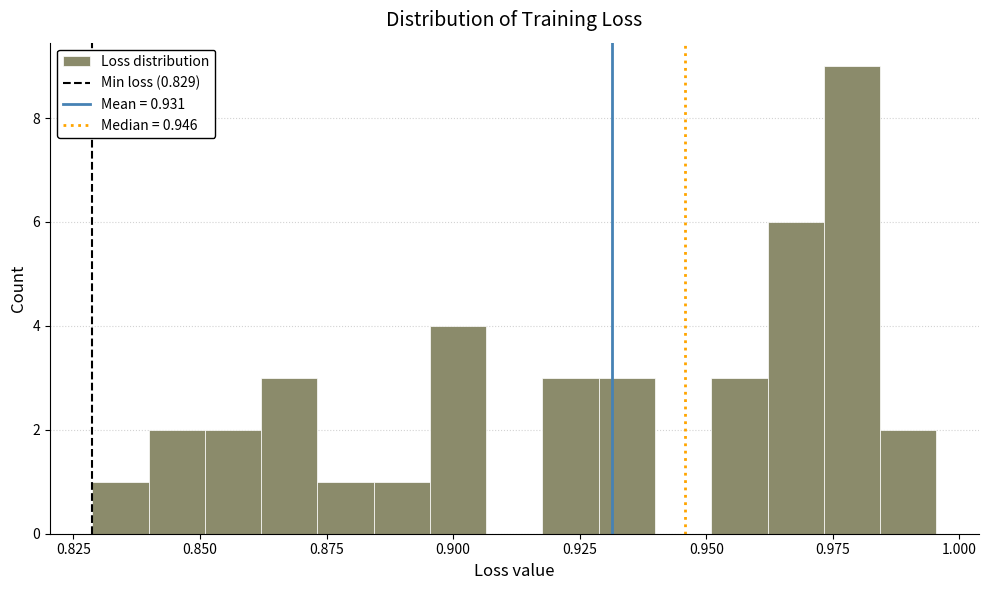

Around what value on the x-axis is the tallest bar? Give the approximate position of its centre, as read against the axis.

0.980